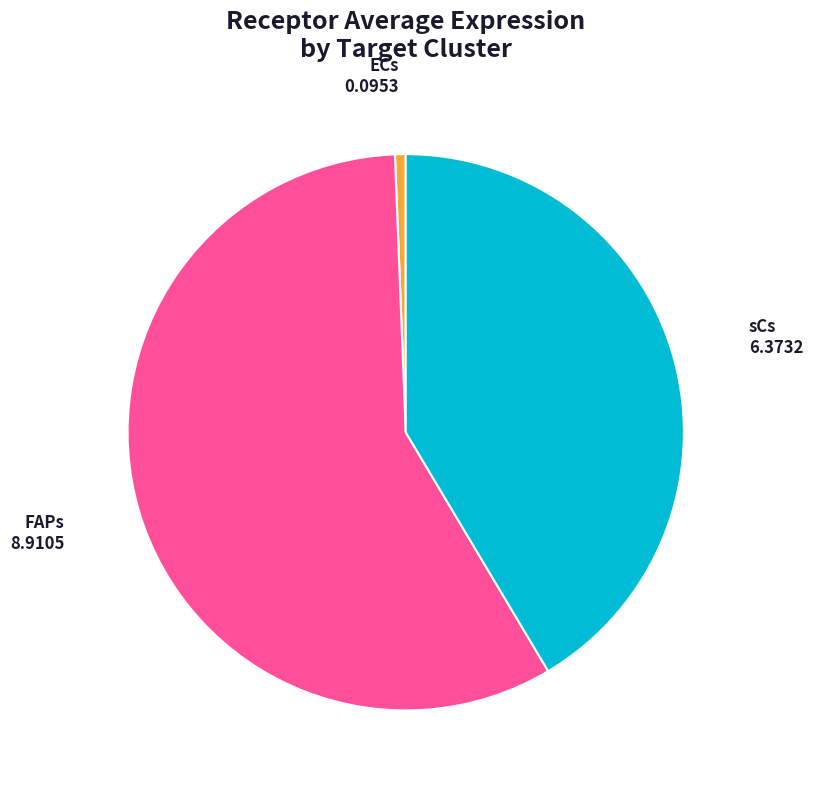

Is there a majority slice in this chart?

Yes